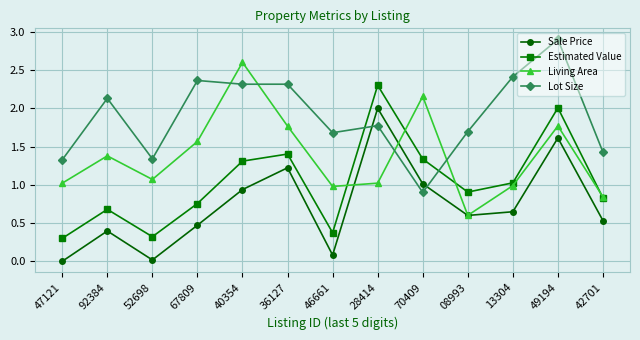

List the series in order of their overall mean, lowest first.

Sale Price, Estimated Value, Living Area, Lot Size